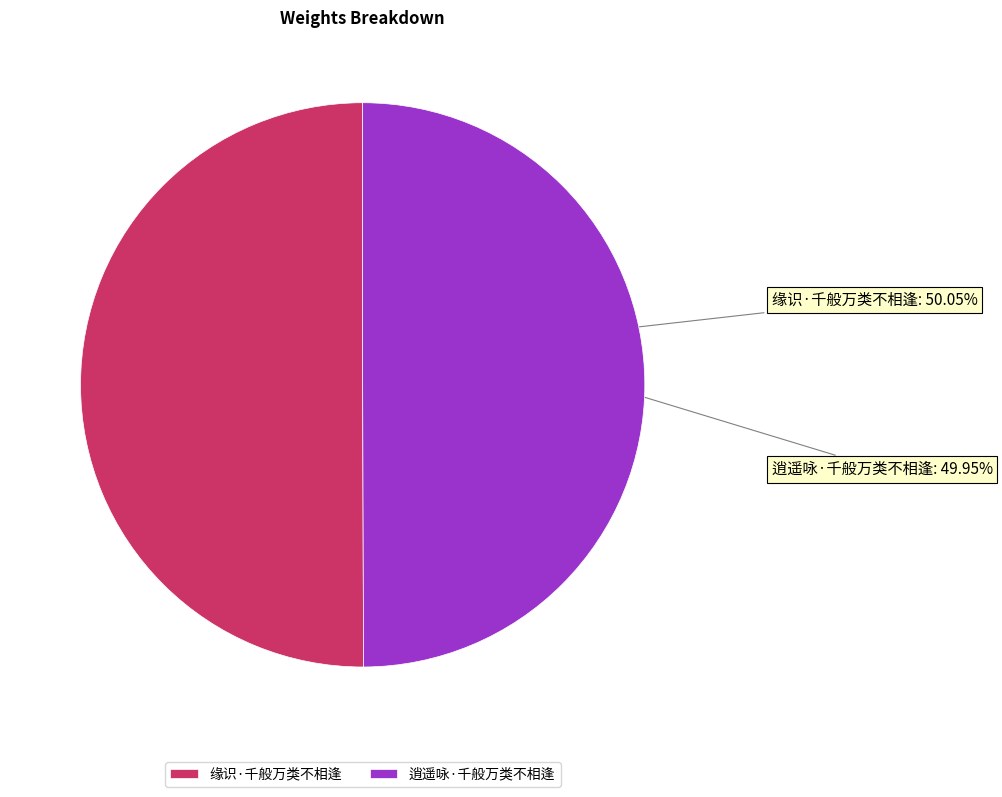

Is there any slice that represents more than half of the pie?

Yes